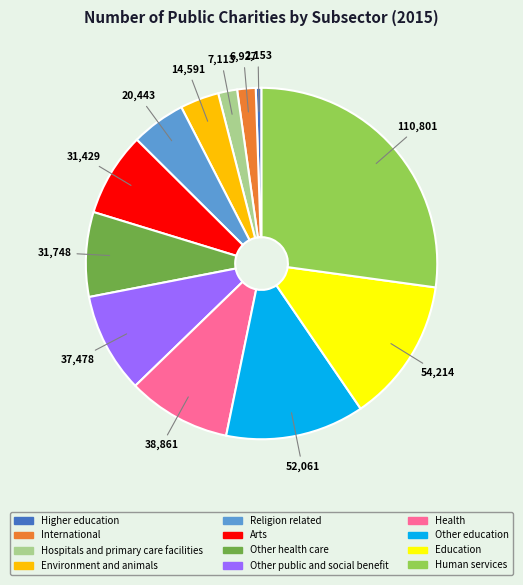

Do Education and Human services together represent more than half of the pie?

No